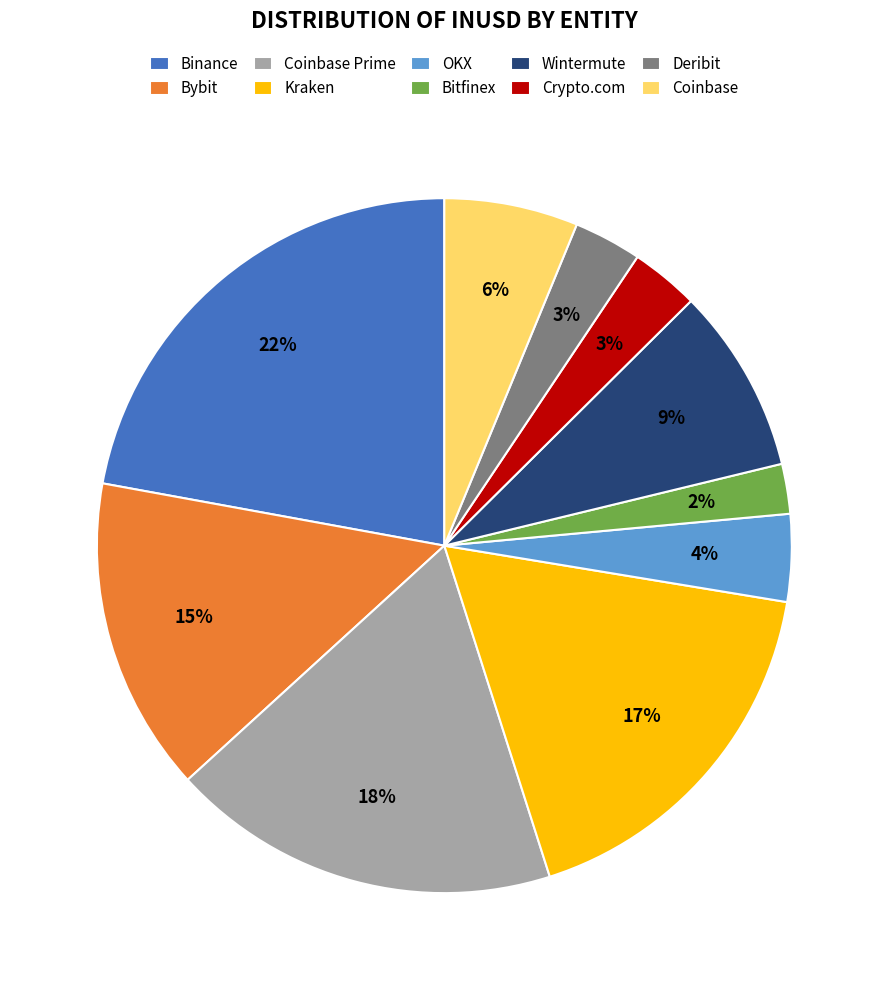

Between Deribit and Binance, which is larger?

Binance